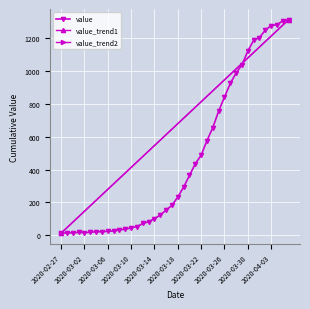

What is the label of the 23rd point from the right?

2020-03-15